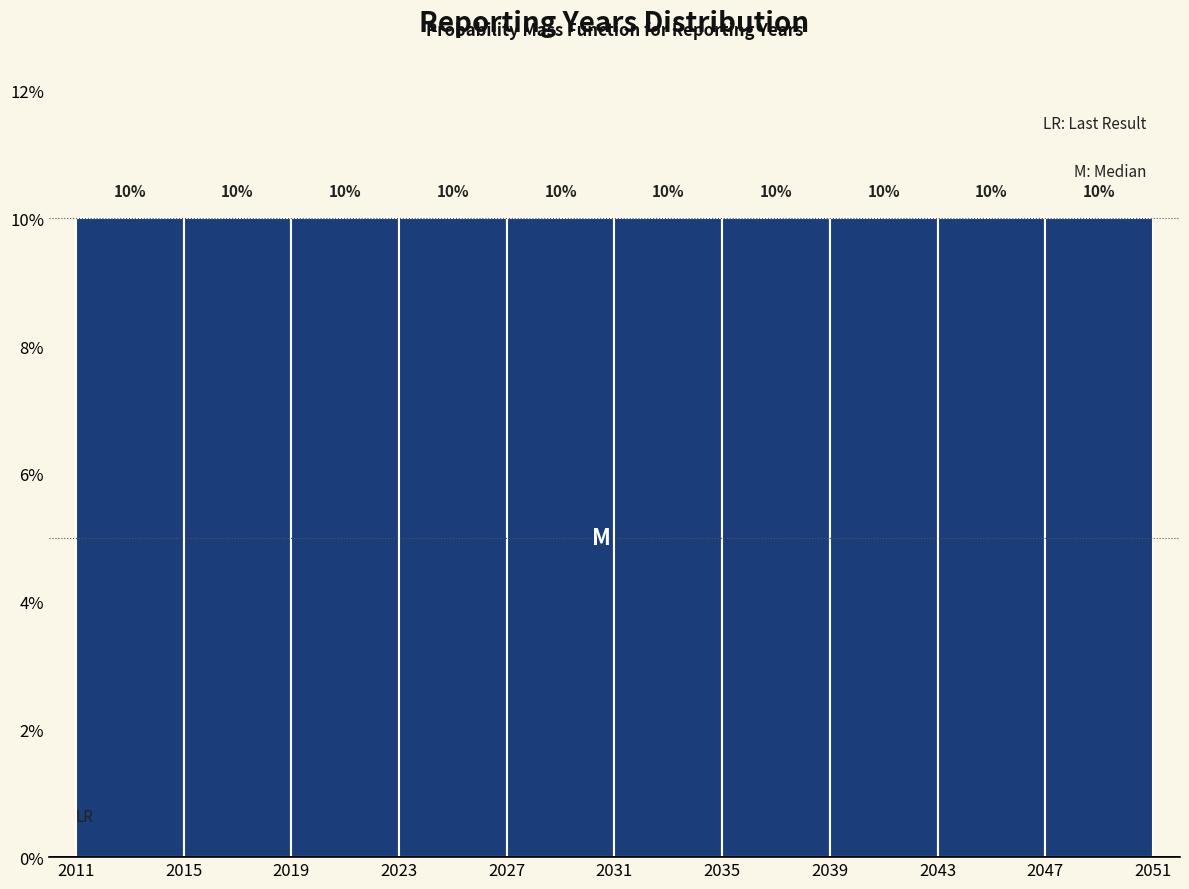

Reading left to right, transcribe this chart: for each bar, give the range it covers on the x-axis and its height.

2011 to 2015: 10
2015 to 2019: 10
2019 to 2023: 10
2023 to 2027: 10
2027 to 2031: 10
2031 to 2035: 10
2035 to 2039: 10
2039 to 2043: 10
2043 to 2047: 10
2047 to 2051: 10